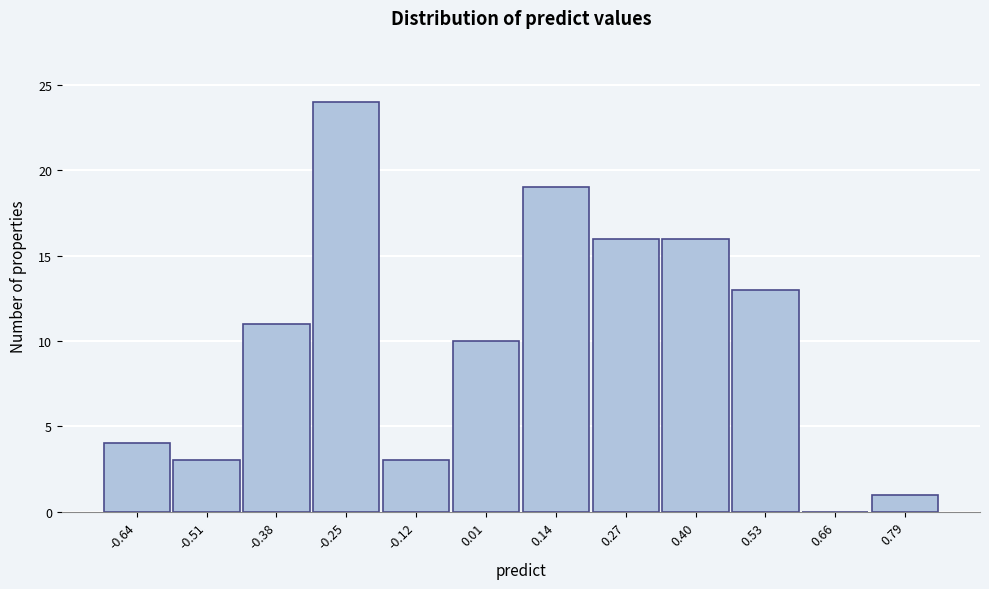

Reading left to right, transcribe this chart: for each bar, give the range it covers on the x-axis and its height. Neither the bar edges nor the heights are printed on the chart, so give them approximately, as read against the axes.

-0.70 to -0.58: 4
-0.58 to -0.44: 3
-0.44 to -0.32: 11
-0.32 to -0.18: 24
-0.18 to -0.06: 3
-0.06 to 0.08: 10
0.08 to 0.20: 19
0.20 to 0.34: 16
0.34 to 0.46: 16
0.46 to 0.60: 13
0.60 to 0.72: 0
0.72 to 0.86: 1